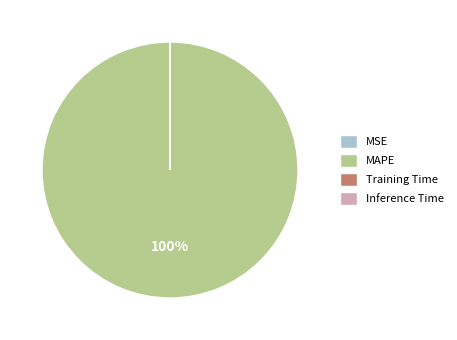

Which category accounts for the majority?

MAPE